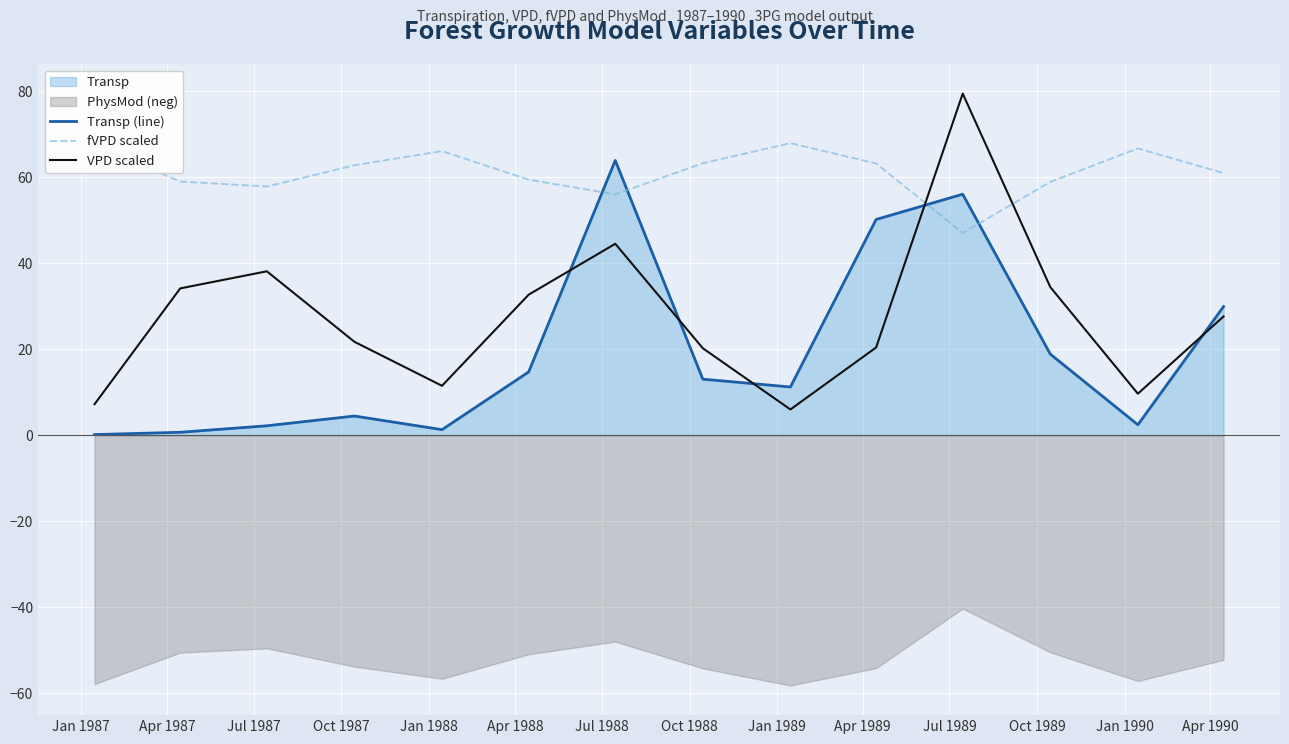

How many intersections are there between fVPD scaled and Transp (line)?

4